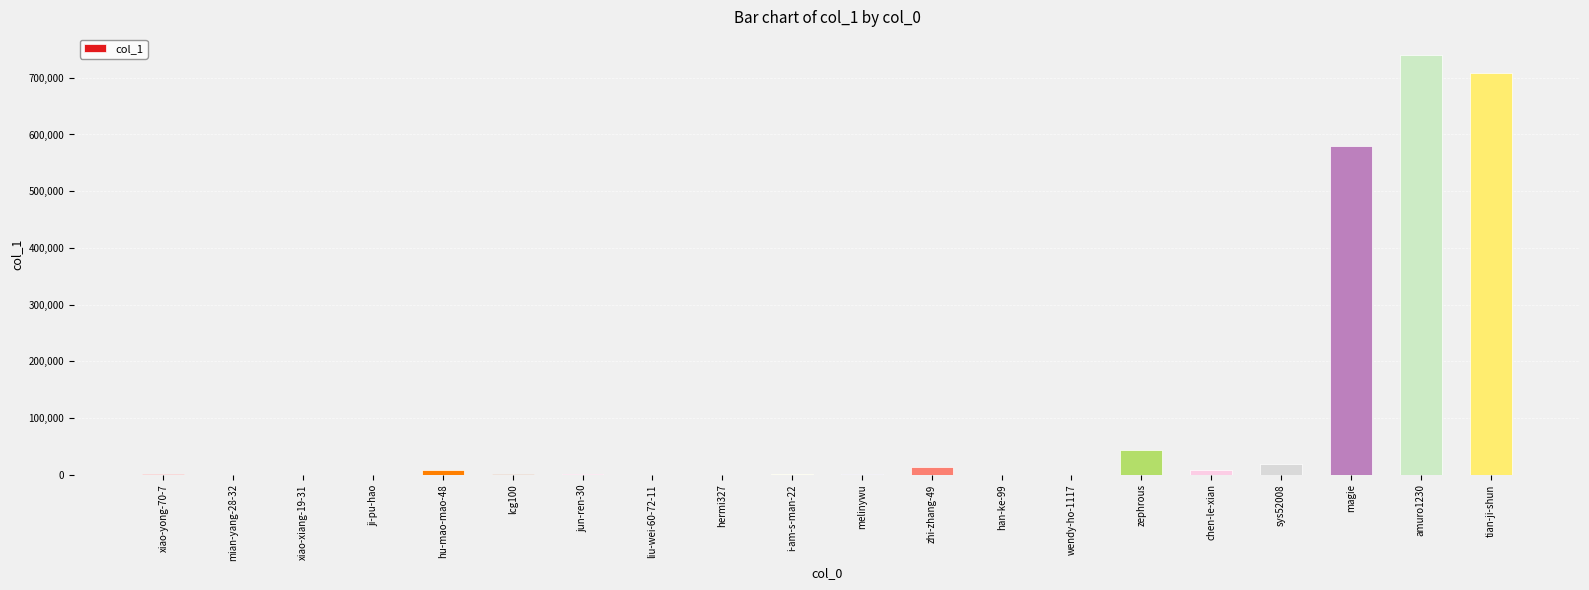

What is the greatest value displayed?

740039